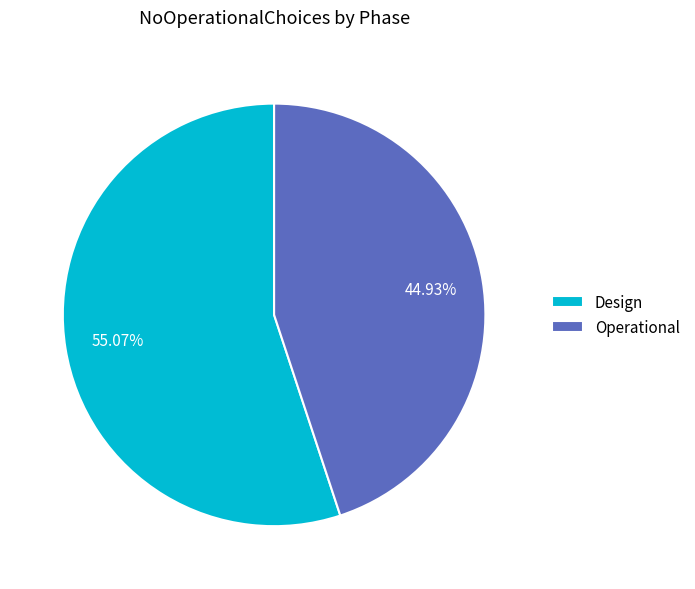

Combined, do Operational and Design account for over 50%?

Yes